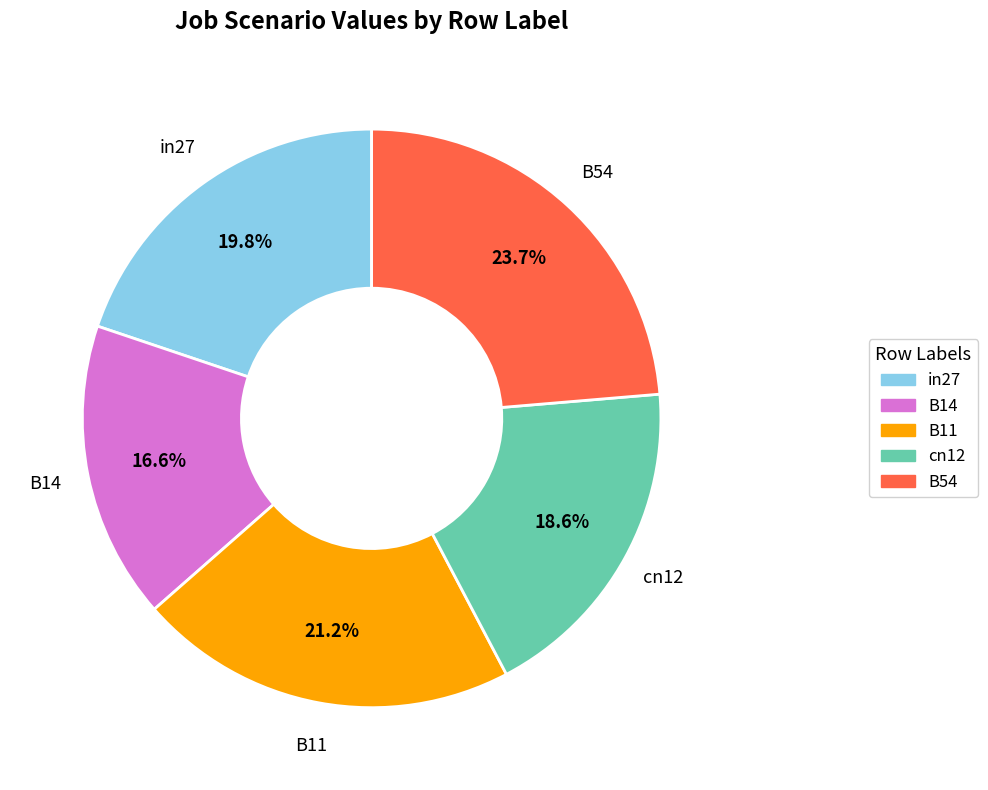

What percentage is the B14 slice, to the nearest percent?

17%